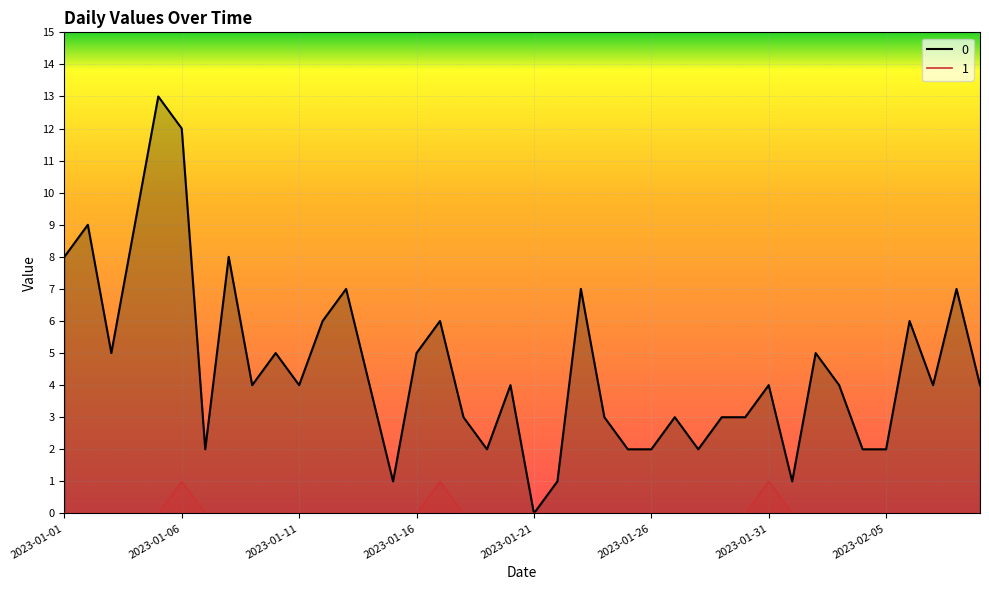

List the labels in order of 0 value, largest first.

2023-01-05, 2023-01-06, 2023-01-02, 2023-01-04, 2023-01-01, 2023-01-08, 2023-01-13, 2023-01-23, 2023-02-08, 2023-01-12, 2023-01-17, 2023-02-06, 2023-01-03, 2023-01-10, 2023-01-16, 2023-02-02, 2023-01-09, 2023-01-11, 2023-01-14, 2023-01-20, 2023-01-31, 2023-02-03, 2023-02-07, 2023-02-09, 2023-01-18, 2023-01-24, 2023-01-27, 2023-01-29, 2023-01-30, 2023-01-07, 2023-01-19, 2023-01-25, 2023-01-26, 2023-01-28, 2023-02-04, 2023-02-05, 2023-01-15, 2023-01-22, 2023-02-01, 2023-01-21